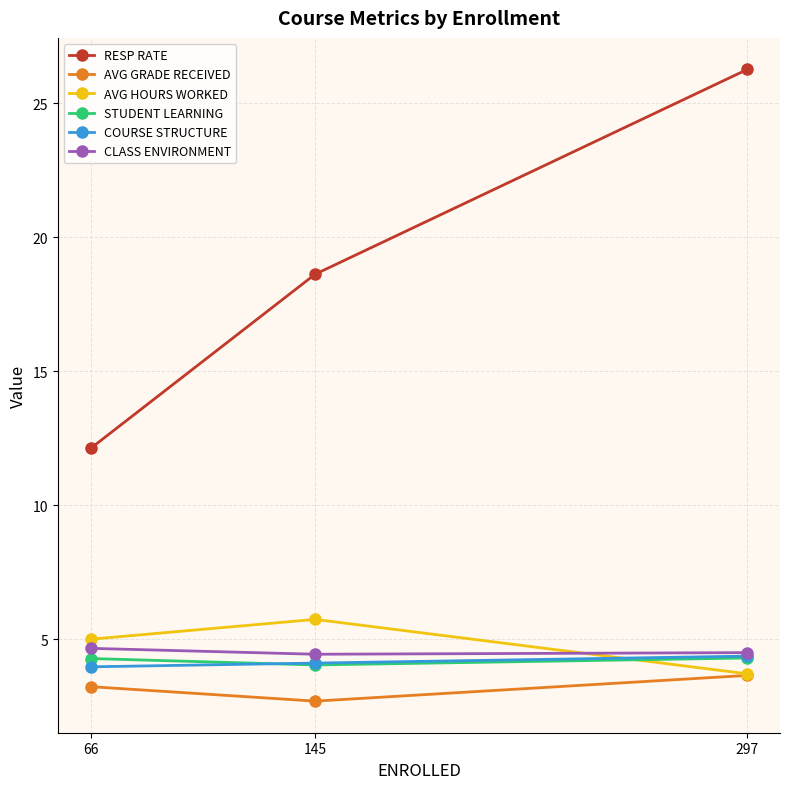

What is the approximate value of CLASS ENVIRONMENT at 145?

4.4